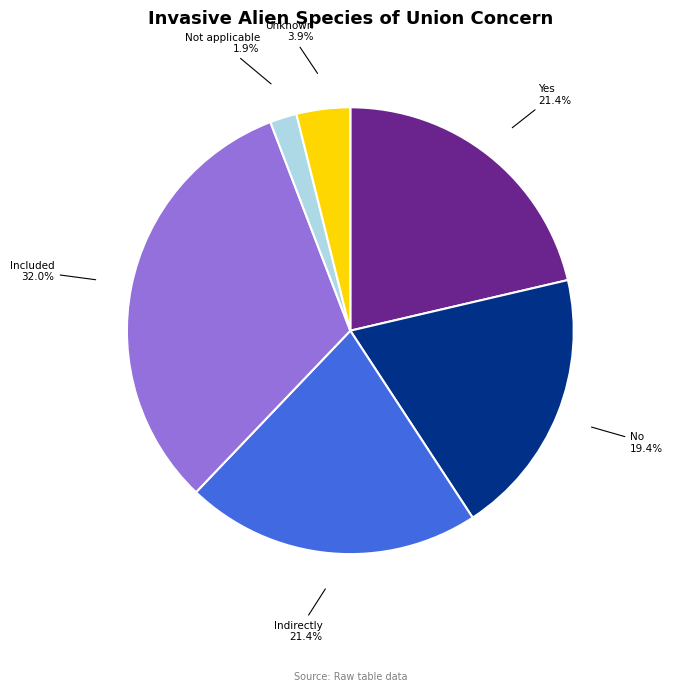

How many segments does this pie chart have?

6